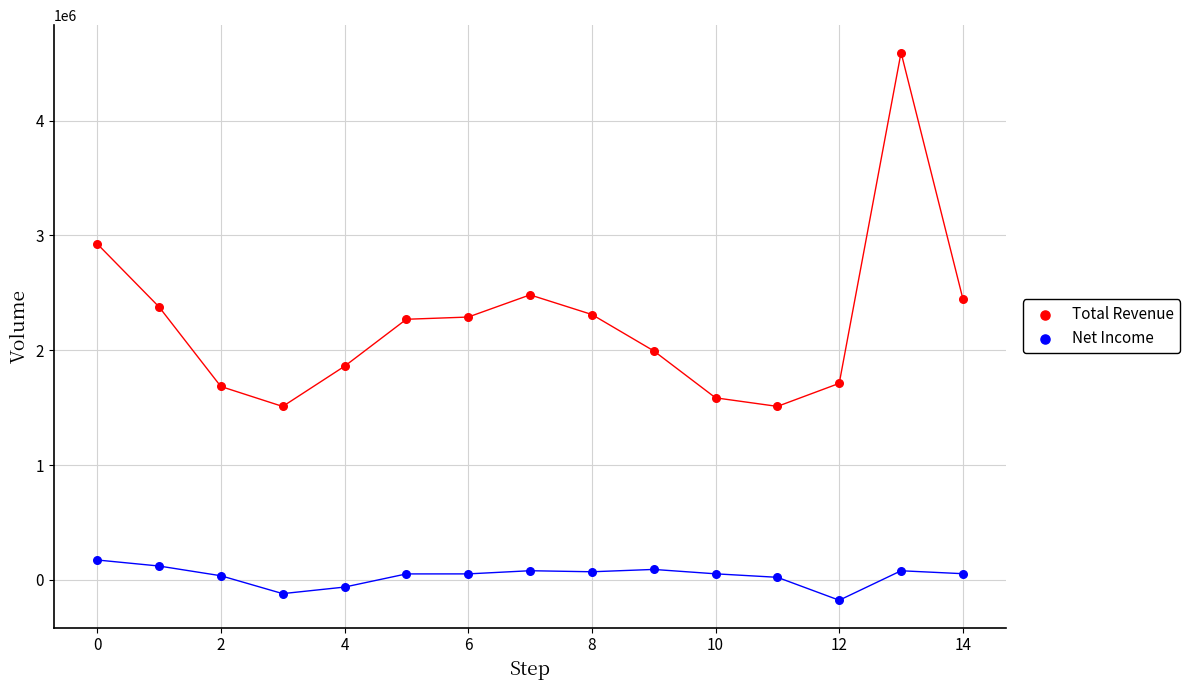

Which series reaches the minimum Y coordinate?

Net Income